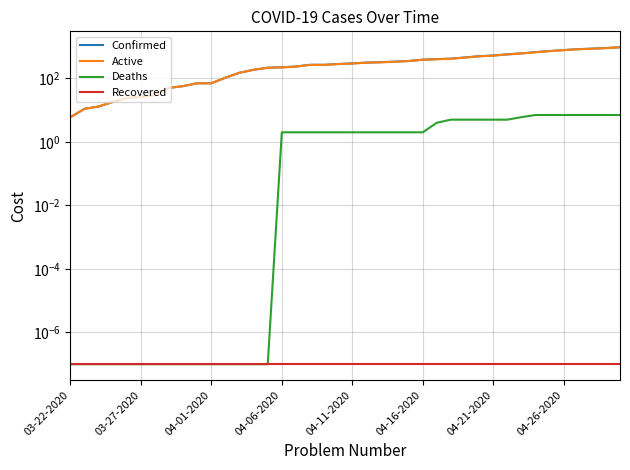

How many values in the Confirmed series are below 295?

20